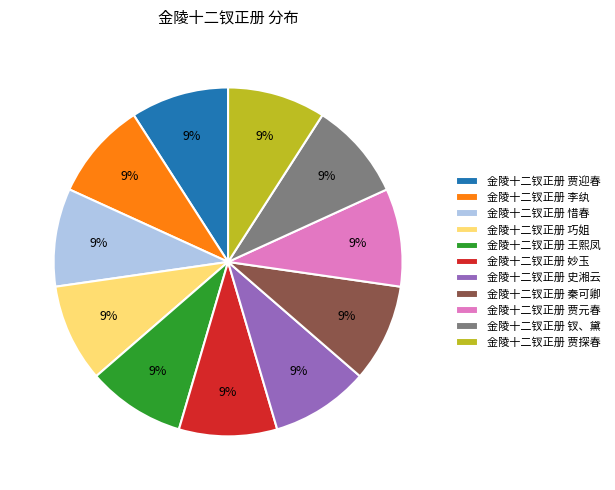

What percentage is the 金陵十二钗正册 妙玉 slice, to the nearest percent?

9%